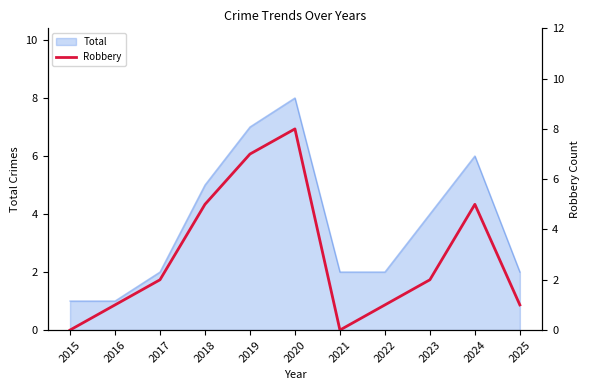

True or false: Total has a value of 1 at 2015.

True